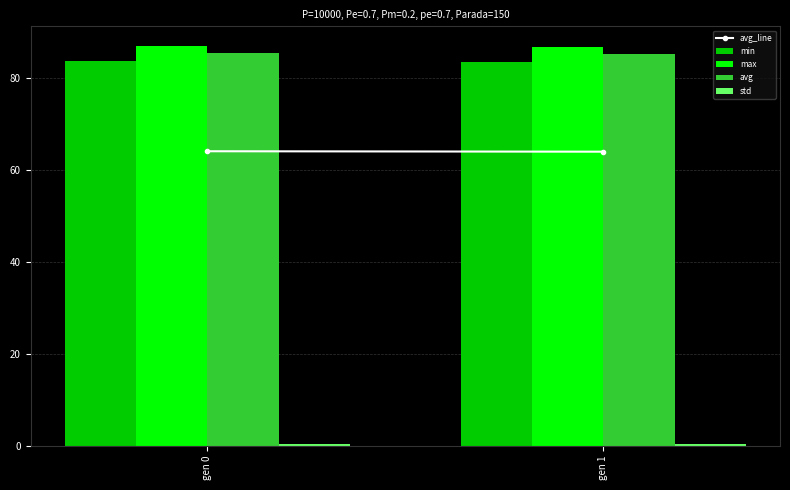

What is the total value across all series at gen 1?

256.0